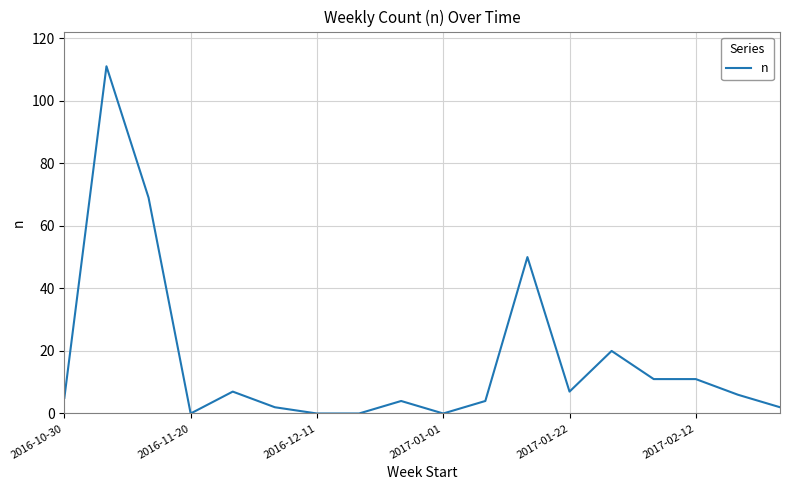

What is the difference between the second highest and minimum values?

69